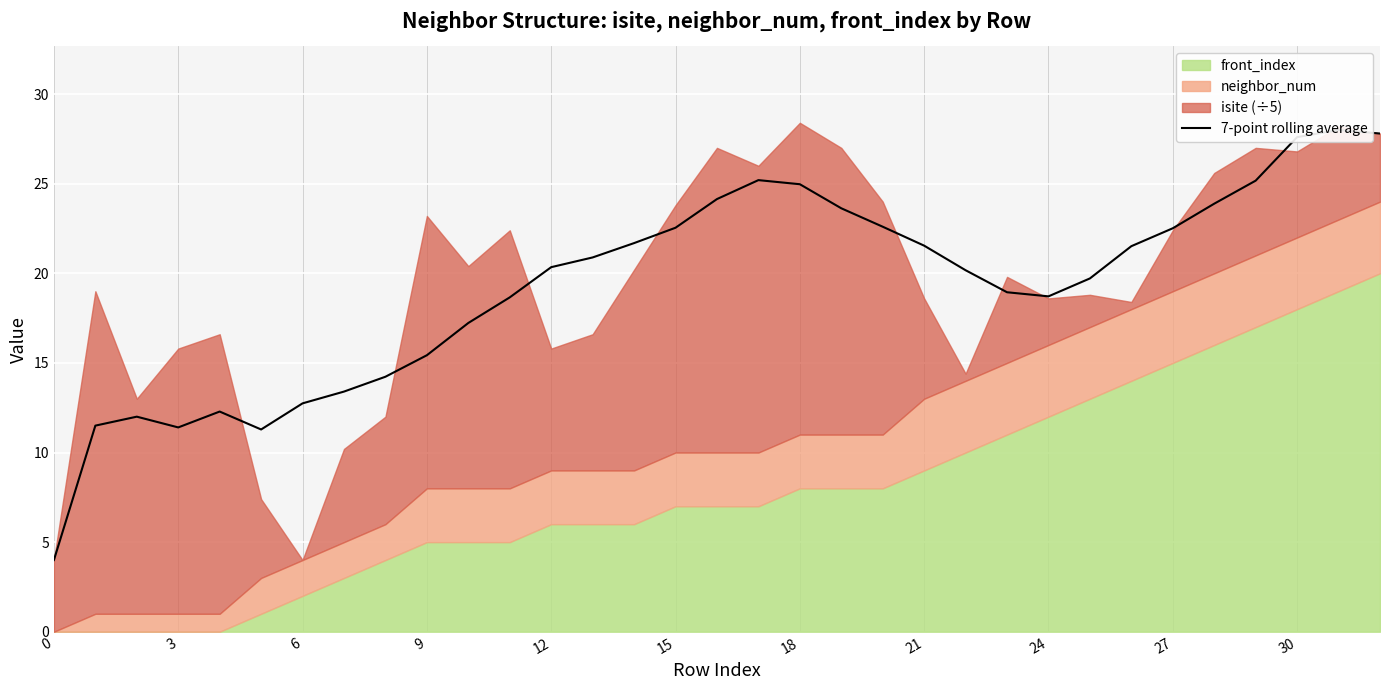

What is the change in value from 24 to 27?

+3.8